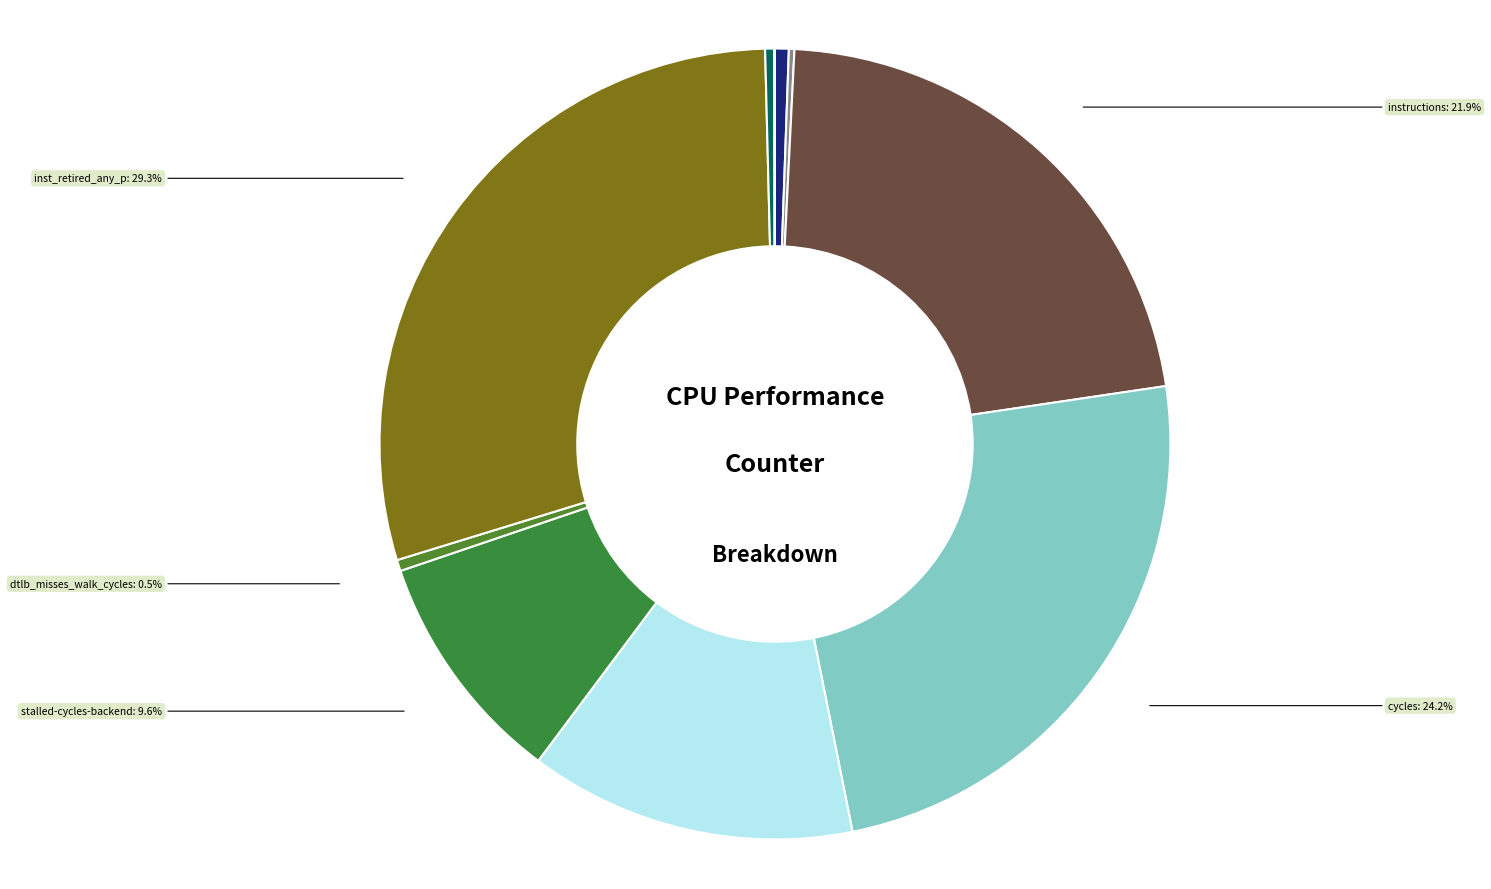

What is the ratio of the value at stalled-cycles-backend to the value at stalled-cycles-frontend?

0.7